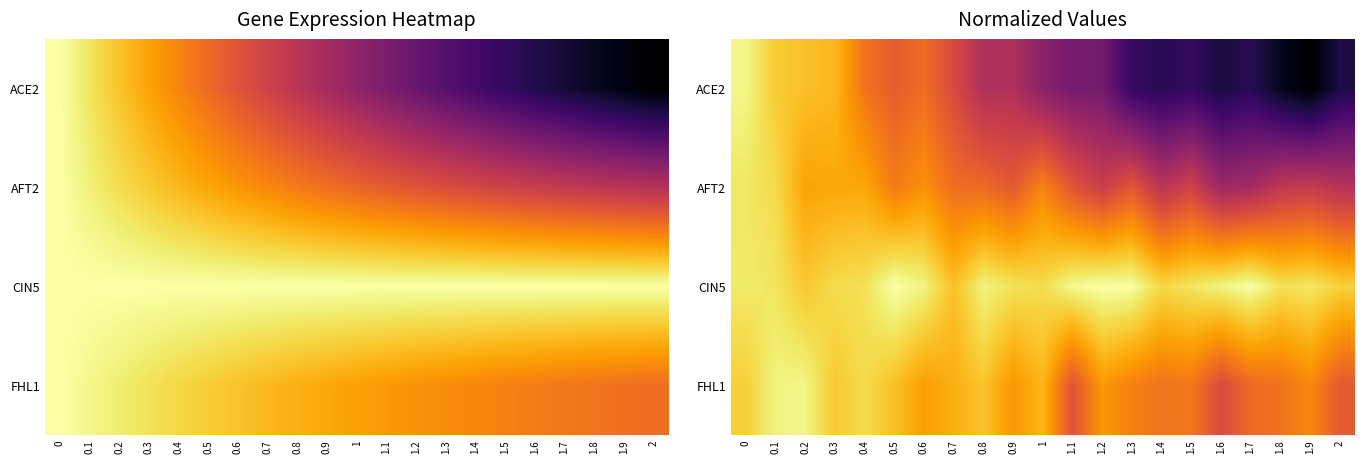

Which series changed the most between 0.2 and 0.7?

ACE2